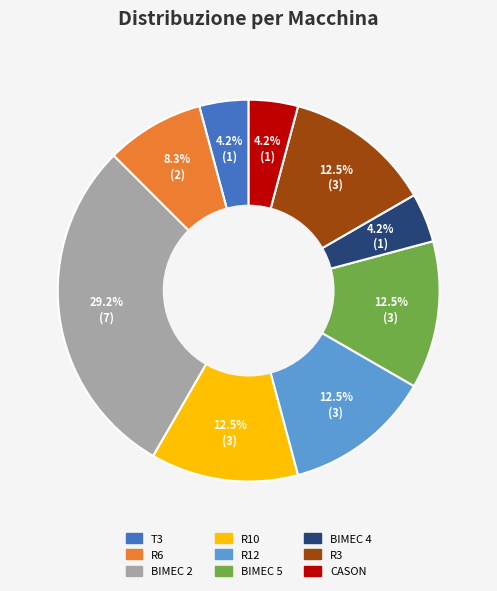

Is there any slice that represents more than half of the pie?

No